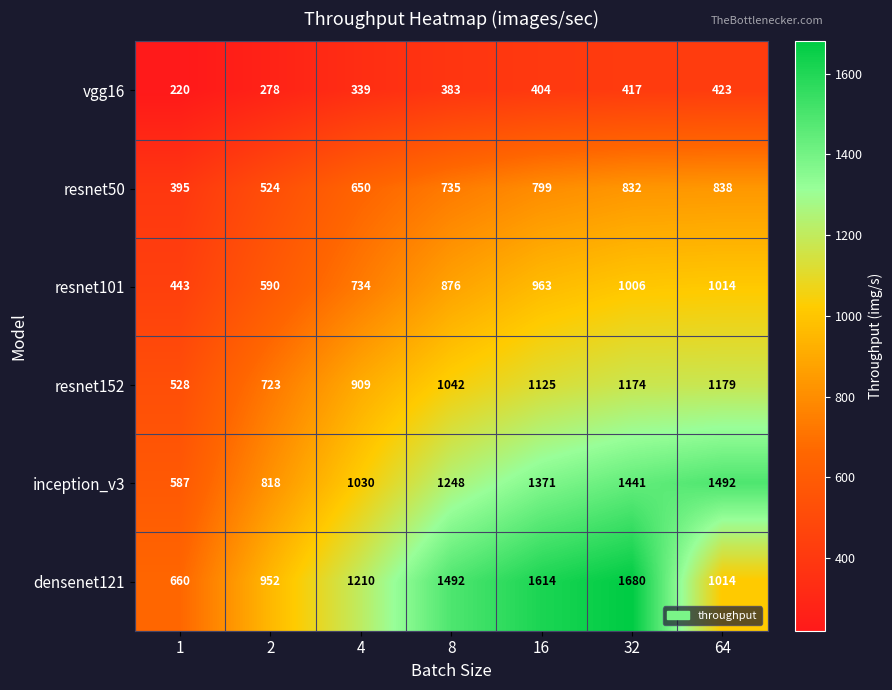

What is the total value across all series at 8?

5776